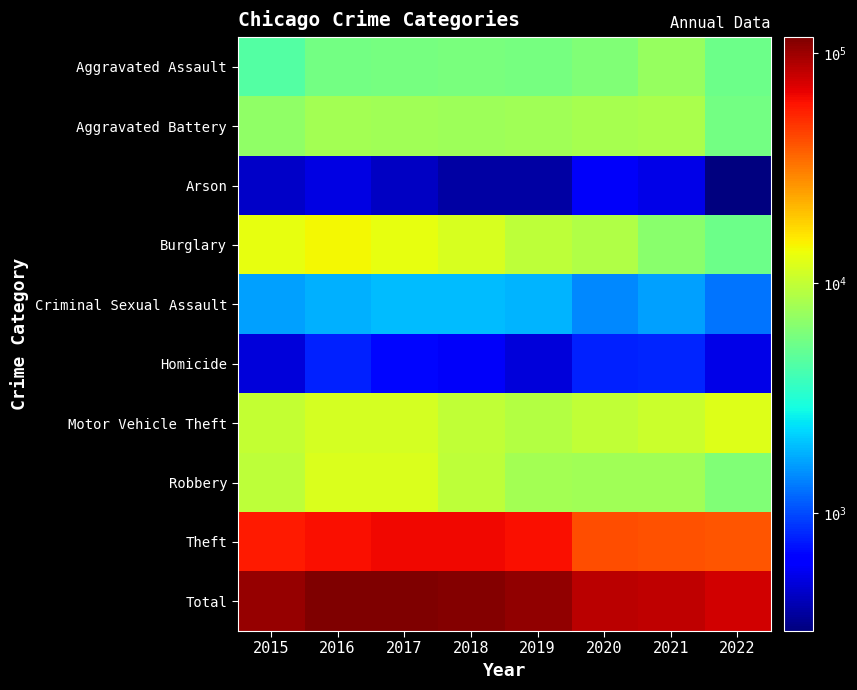

At which category does the chart reach its peak across all series?

2017